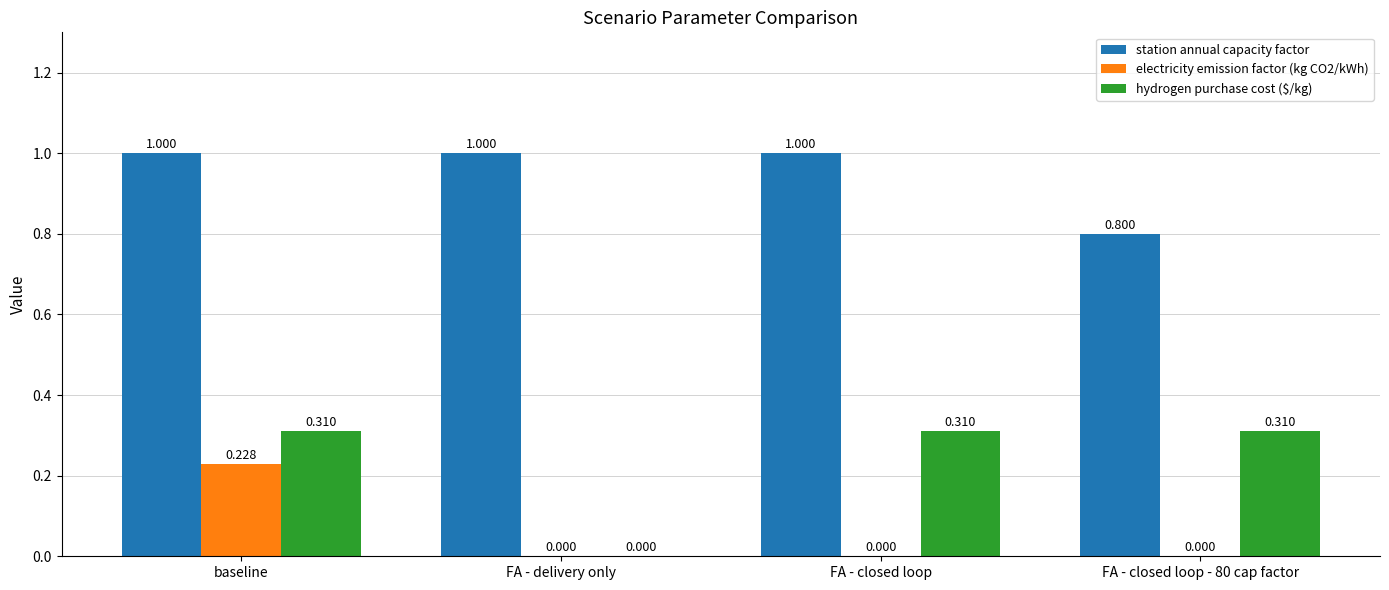

Between FA - closed loop and FA - closed loop - 80 cap factor, which series saw the biggest shift?

station annual capacity factor